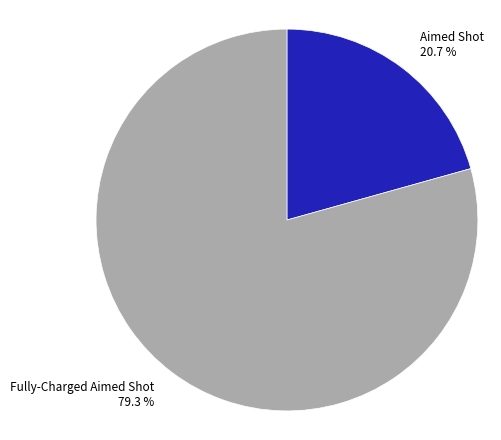

What percentage is NOT represented by Fully-Charged Aimed Shot?

20.7%